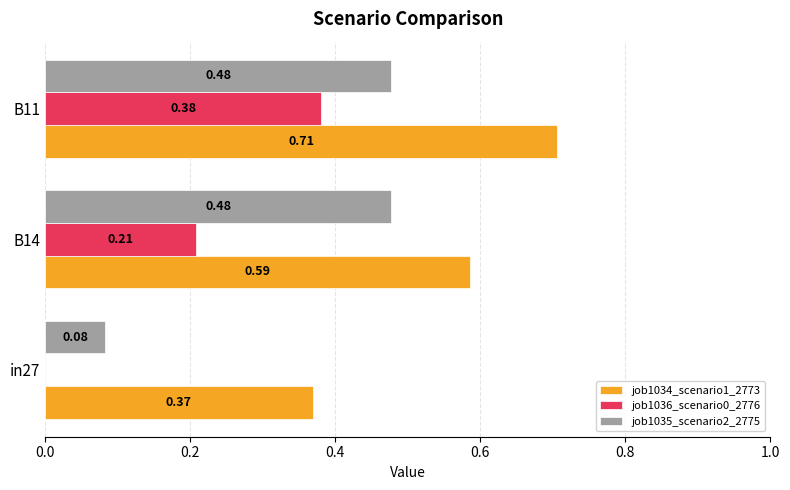

What is the sum of all job1035_scenario2_2775 values?

1.0